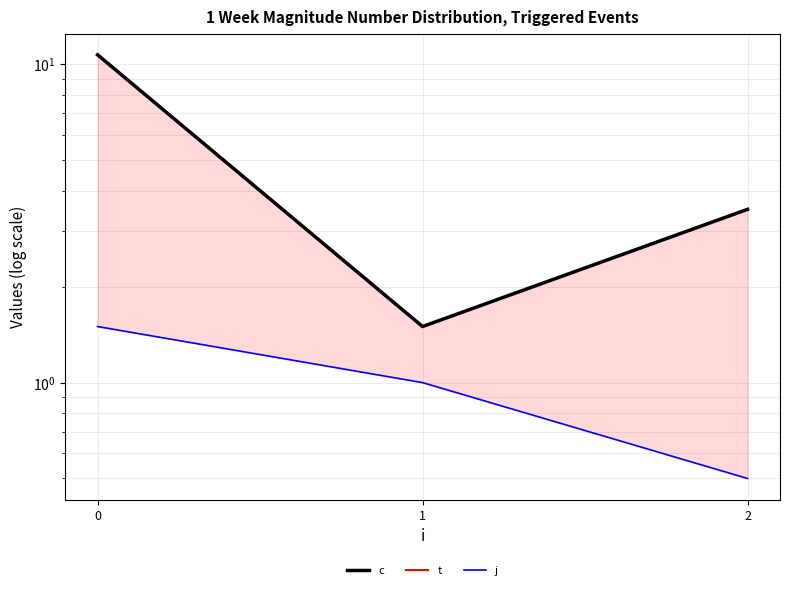

At 0, list the series in order from smallest to largest.

j, c, t